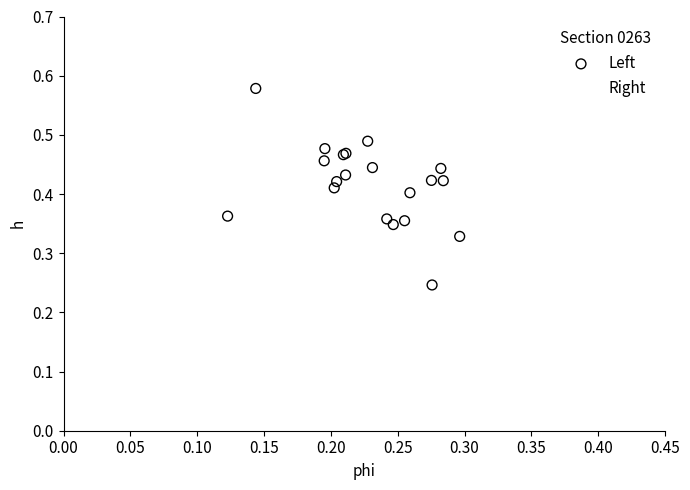

Which series has the largest Y range (max minus min)?

Left